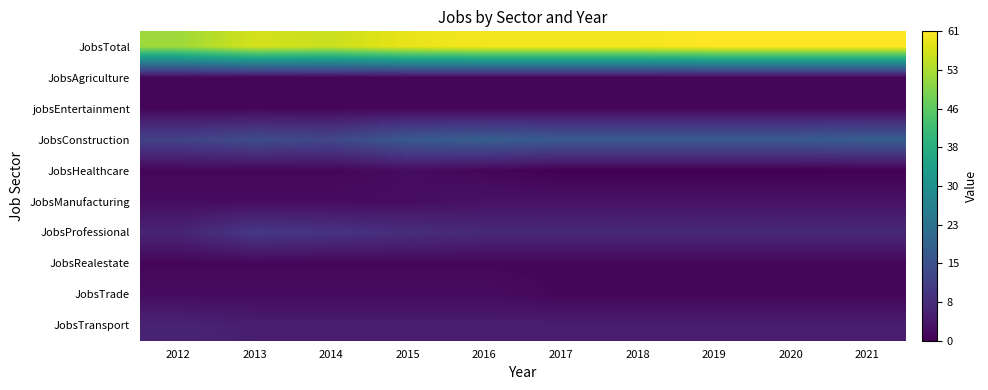

Reading right to left, extract all data points from this chart.

JobsTotal: 2021=61	2020=61	2019=61	2018=60	2017=60	2016=60	2015=59	2014=56	2013=57	2012=52
JobsAgriculture: 2021=1	2020=1	2019=1	2018=1	2017=1	2016=1	2015=1	2014=1	2013=1	2012=1
jobsEntertainment: 2021=1	2020=1	2019=1	2018=1	2017=1	2016=1	2015=1	2014=1	2013=1	2012=1
JobsConstruction: 2021=18	2020=17	2019=17	2018=17	2017=17	2016=18	2015=17	2014=13	2013=14	2012=12
JobsHealthcare: 2021=0	2020=0	2019=0	2018=0	2017=0	2016=1	2015=2	2014=1	2013=1	2012=1
JobsManufacturing: 2021=3	2020=3	2019=3	2018=3	2017=3	2016=3	2015=2	2014=2	2013=2	2012=2
JobsProfessional: 2021=7	2020=7	2019=7	2018=7	2017=7	2016=7	2015=8	2014=9	2013=10	2012=6
JobsRealestate: 2021=1	2020=1	2019=1	2018=1	2017=1	2016=1	2015=1	2014=1	2013=1	2012=1
JobsTrade: 2021=1	2020=1	2019=1	2018=1	2017=1	2016=2	2015=2	2014=2	2013=2	2012=2
JobsTransport: 2021=5	2020=5	2019=5	2018=5	2017=5	2016=5	2015=5	2014=5	2013=5	2012=6